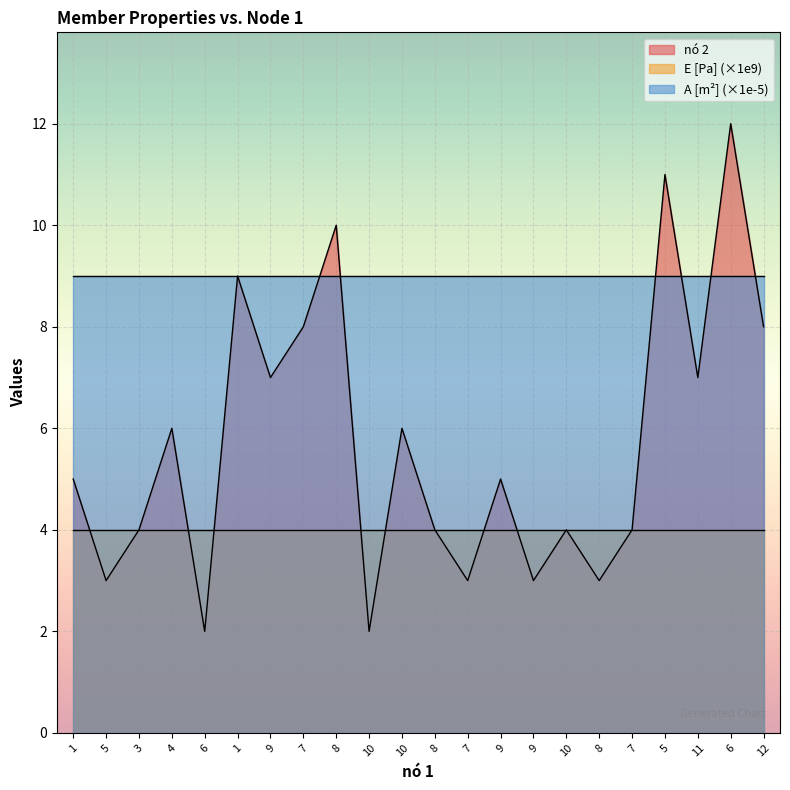

Where is the first local minimum for nó 2?

5